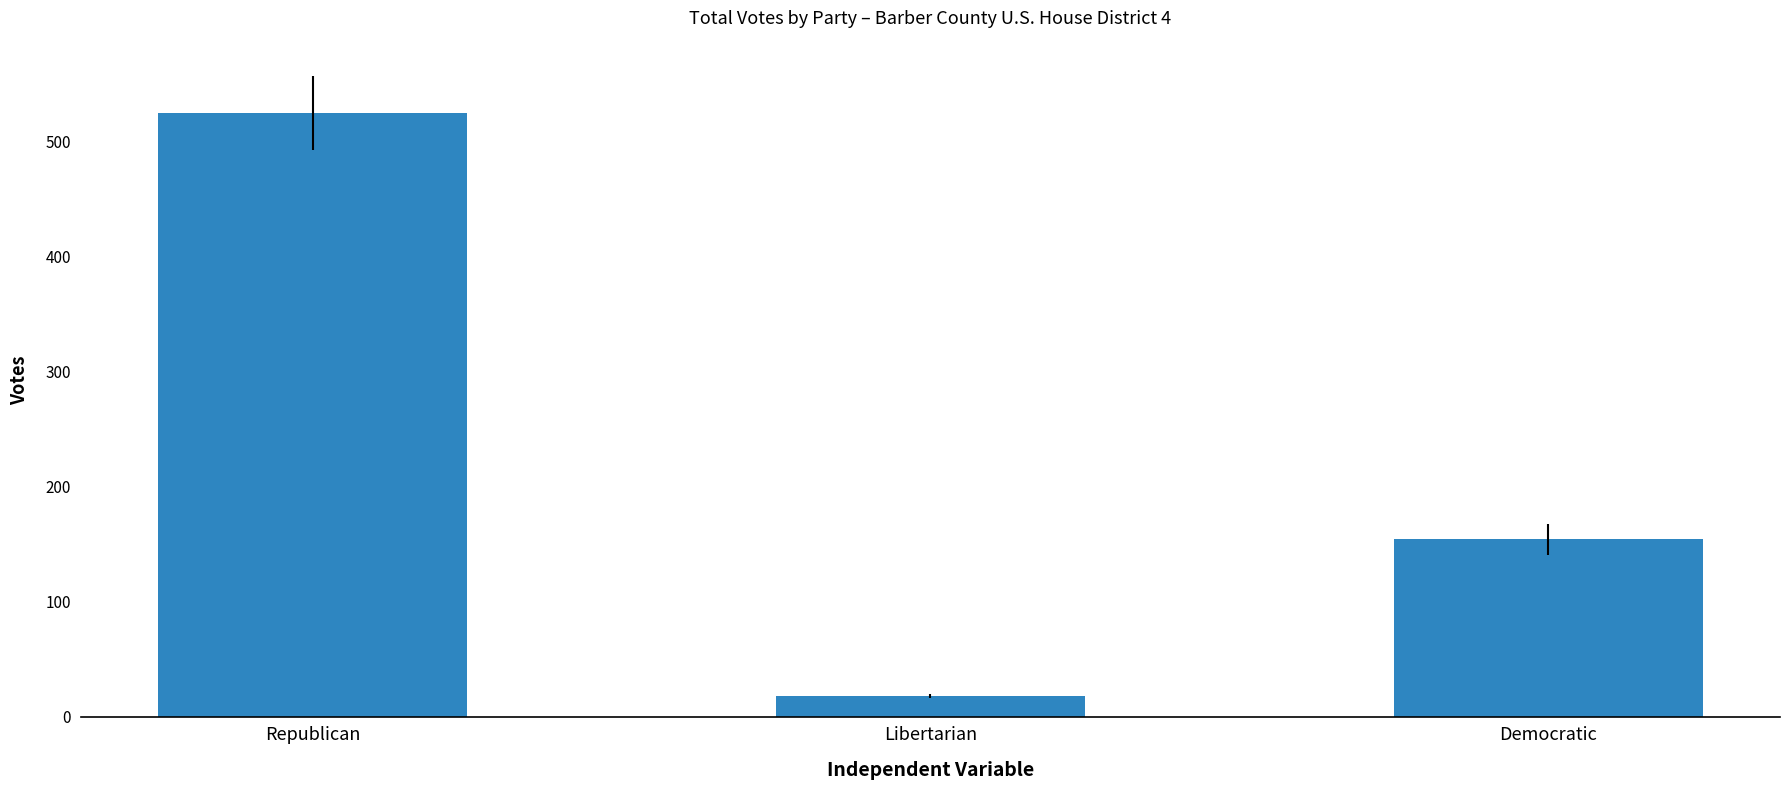

List the labels in order of value, smallest first.

Libertarian, Democratic, Republican